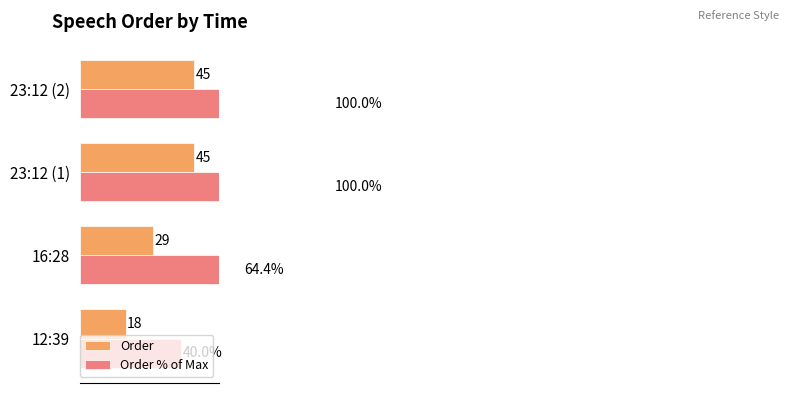

How many data points in Order are less than 45?

2